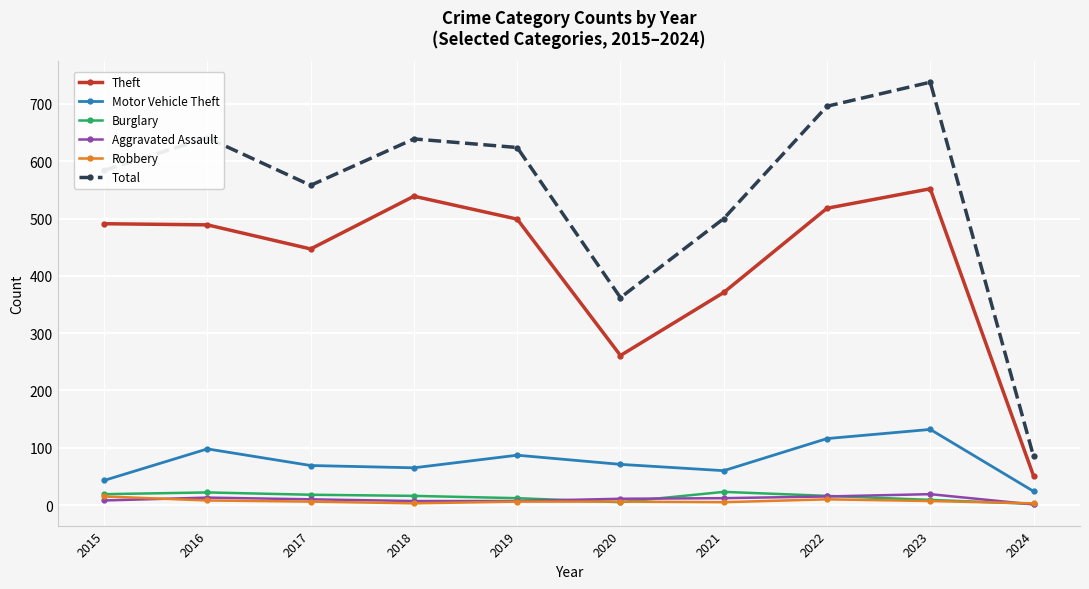

True or false: Motor Vehicle Theft has more than 2 points higher than both neighbors.

True